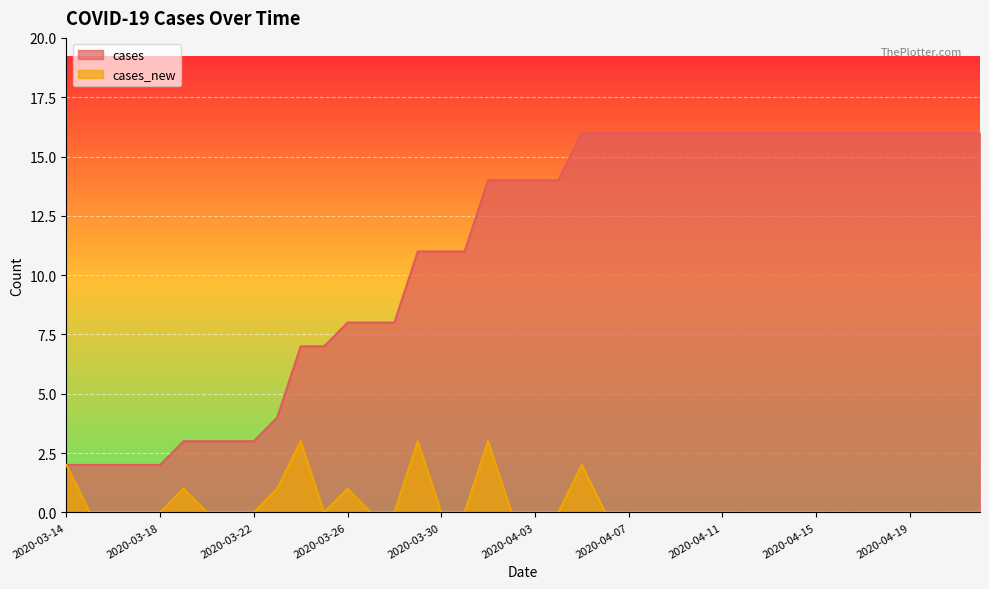

Which series has the largest total across all categories?

cases